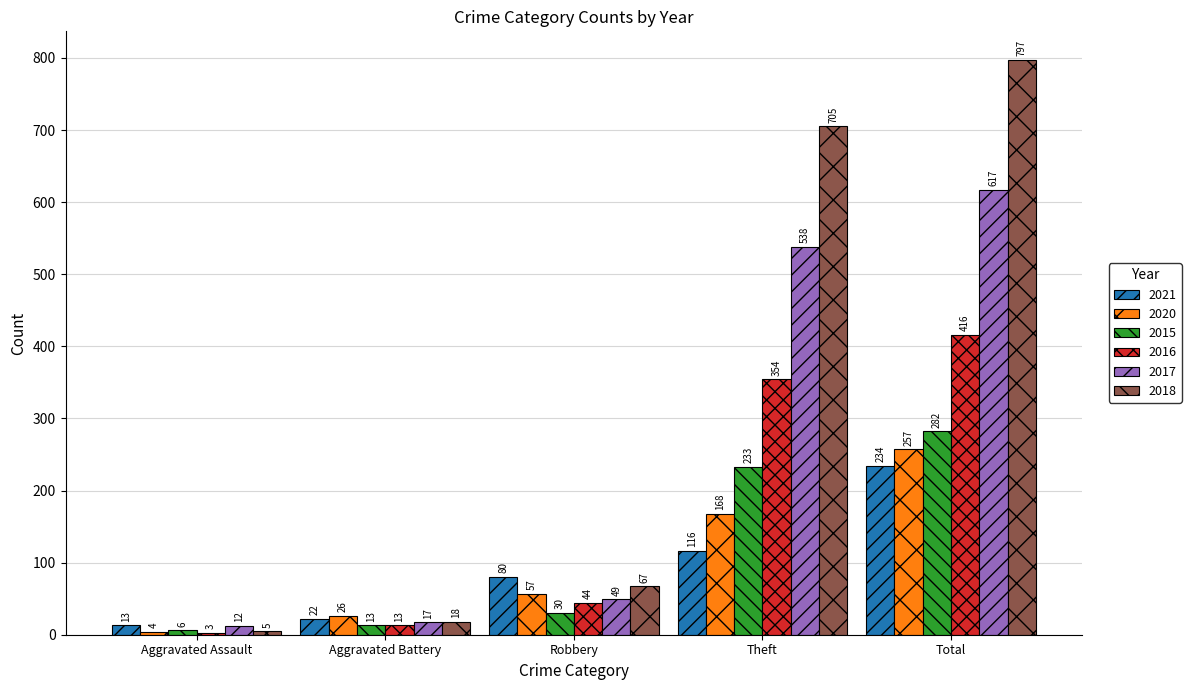

What is the value of the 2016 bar at the 1st from the left?

3